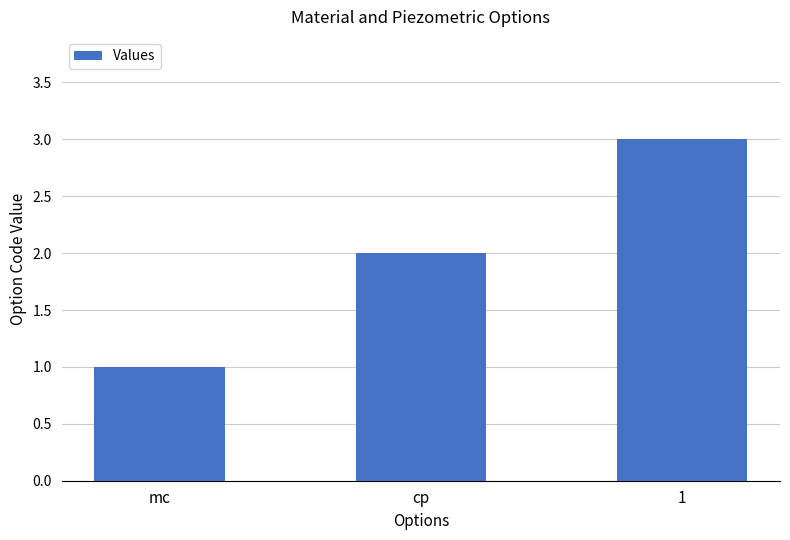

Which label corresponds to the largest value in the chart?

1